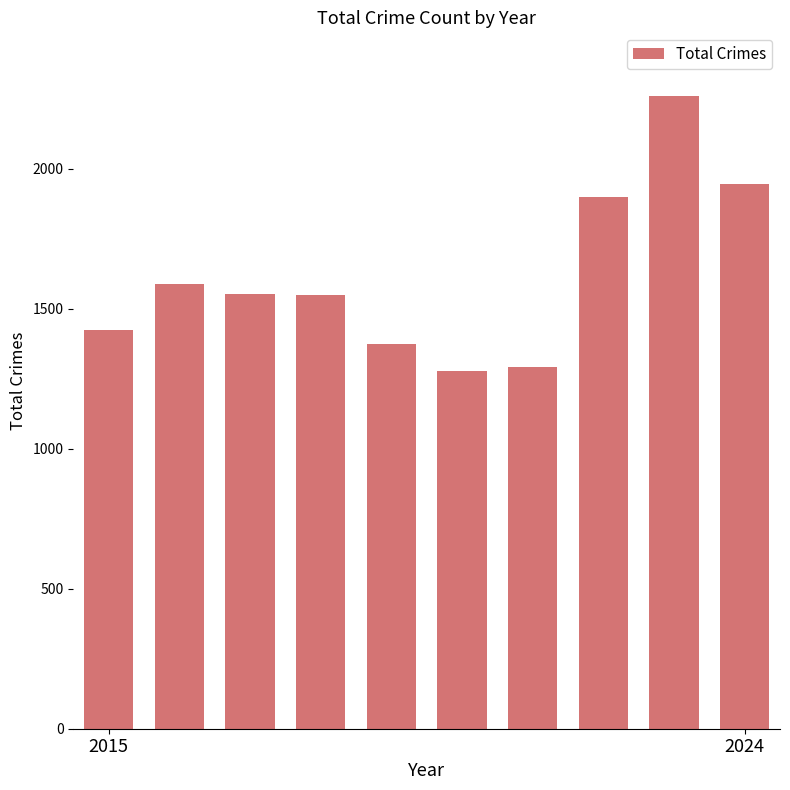

How many distinct data groups are displayed?

1